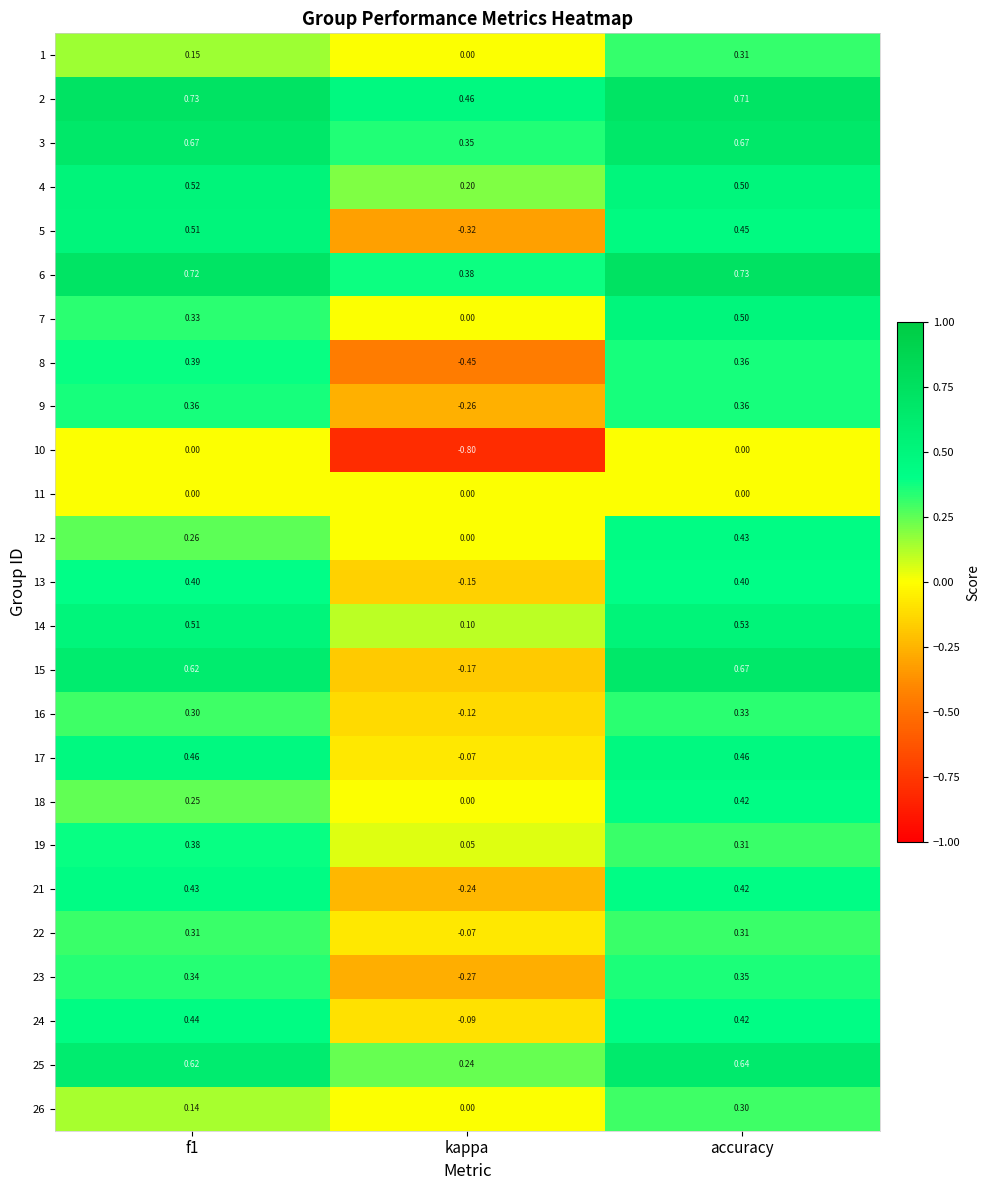

Is the value of 22 at kappa greater than the value of 10 at kappa?

Yes